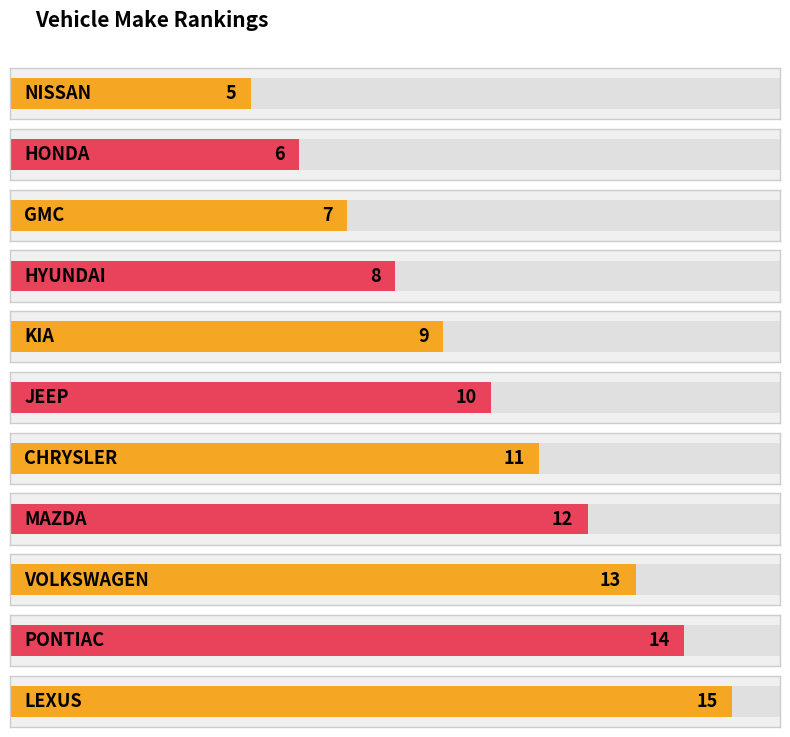

What is the value of the 4th bar from the left?

8